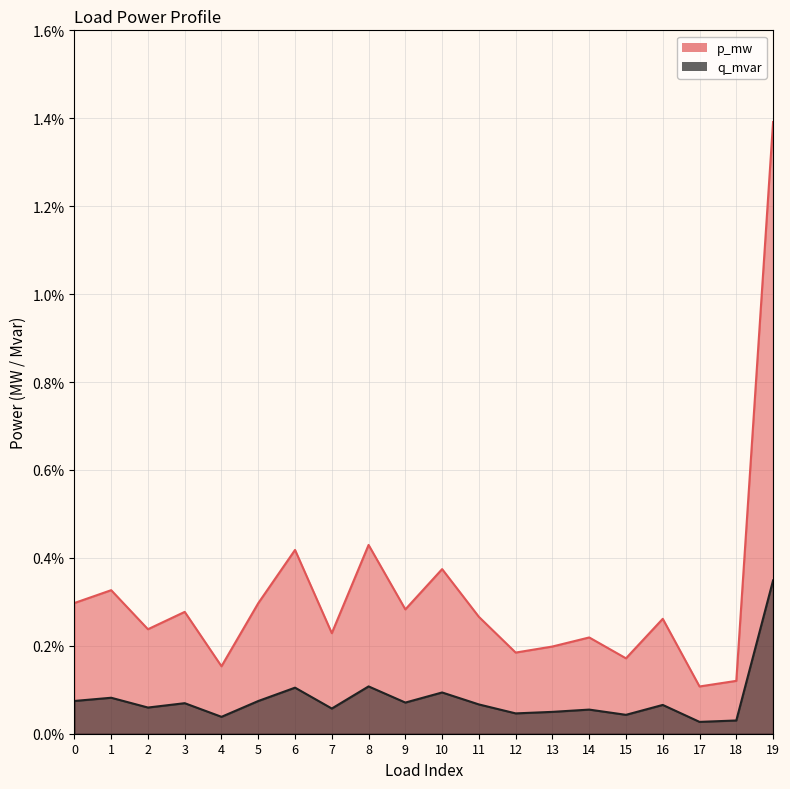

Between 5 and 16, which series saw the biggest shift?

p_mw